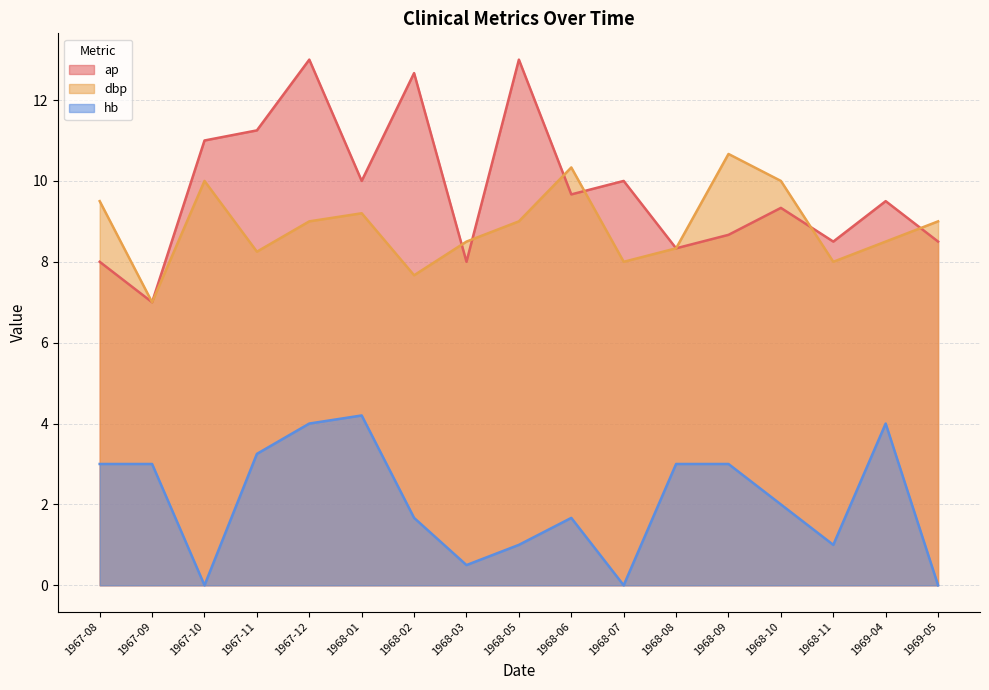

Rank the series by their maximum value, from lowest to highest.

hb, dbp, ap